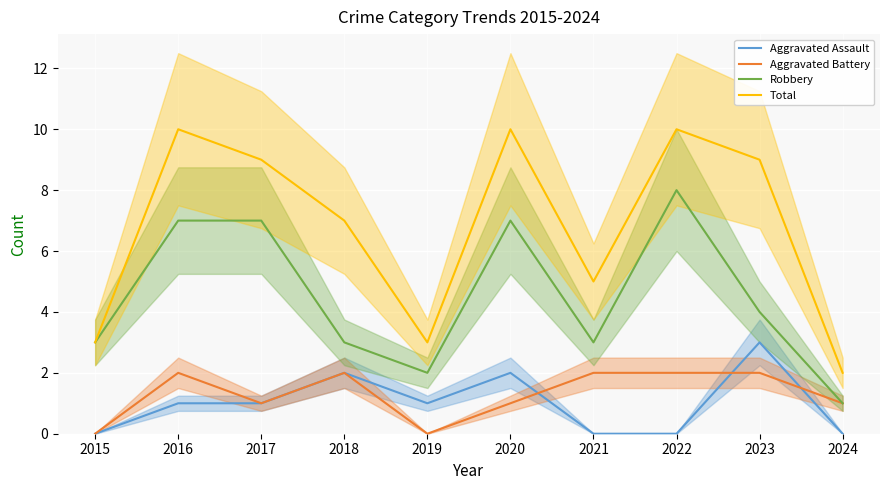

At which label does Total first exceed 9?

2016